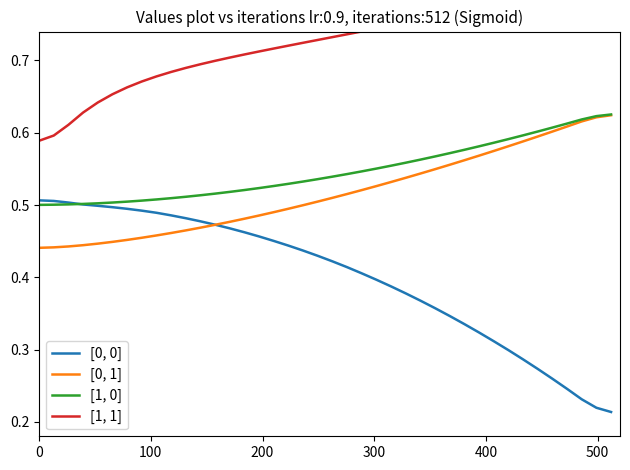

What is the difference between the maximum and minimum values in the [1, 1] series?

0.2